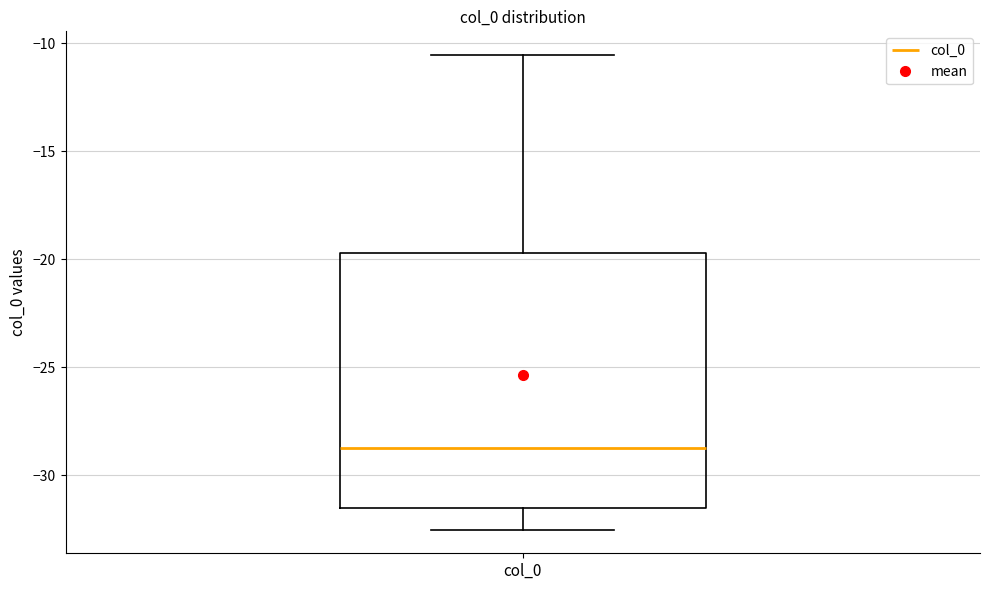

Transcribe this box plot: give where the median line is, the range the box spans, and where the two whiskers end, as read against the y-axis. The values are not printed on the chart, so give them approximately, as read against the axis.

median -28.5, box -31.5 to -19.5, whiskers -32.5 to -10.5